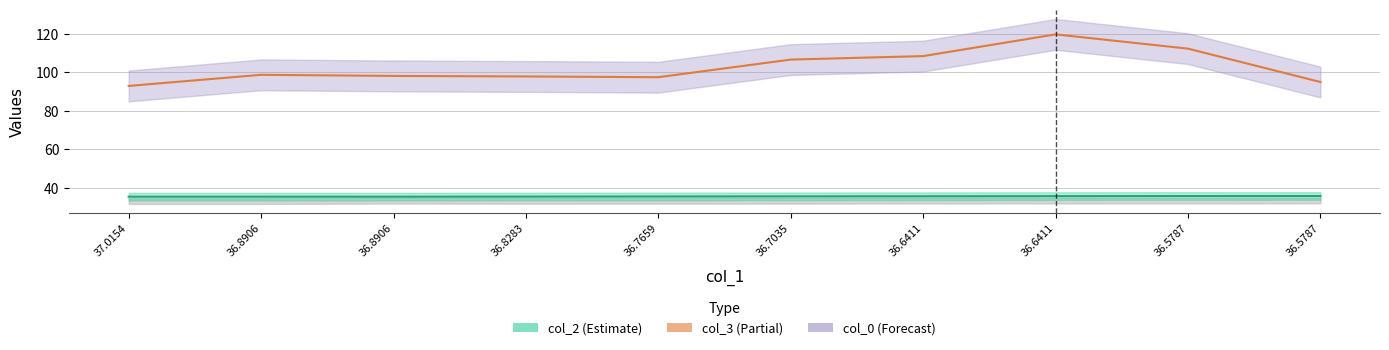

What is the sum of the col_2 values at 36.8906 and 36.6411?

71.0